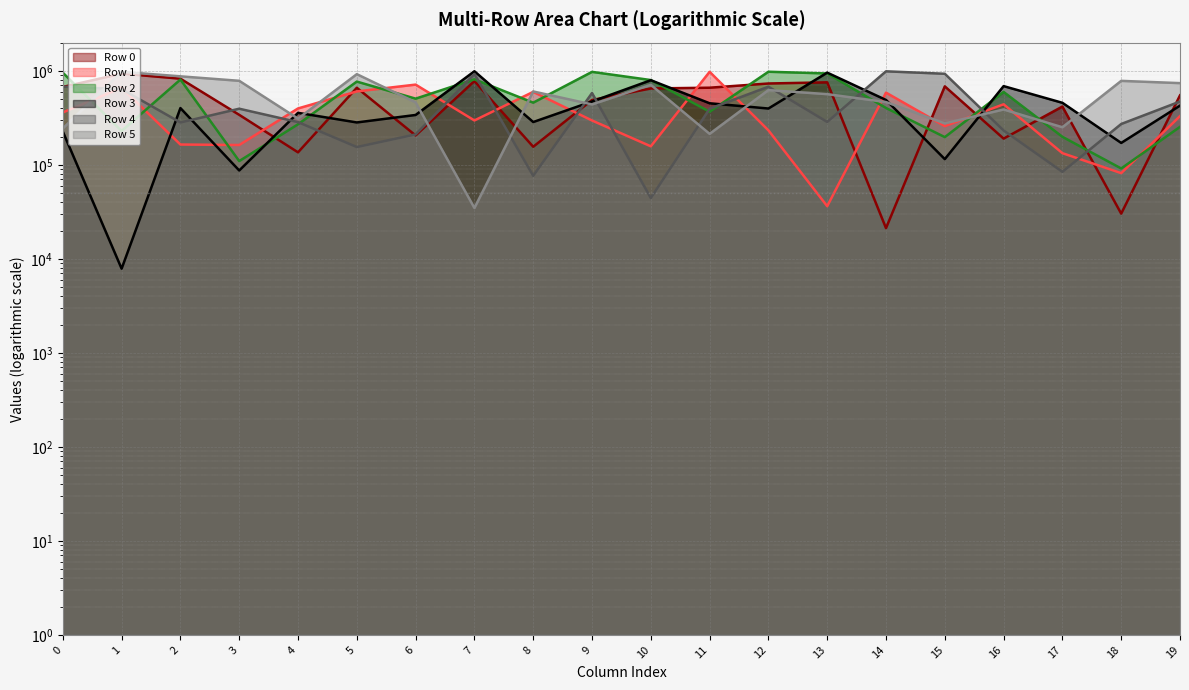

List the series in order of their peak value, highest first.

Row 3, Row 4, Row 2, Row 1, Row 5, Row 0